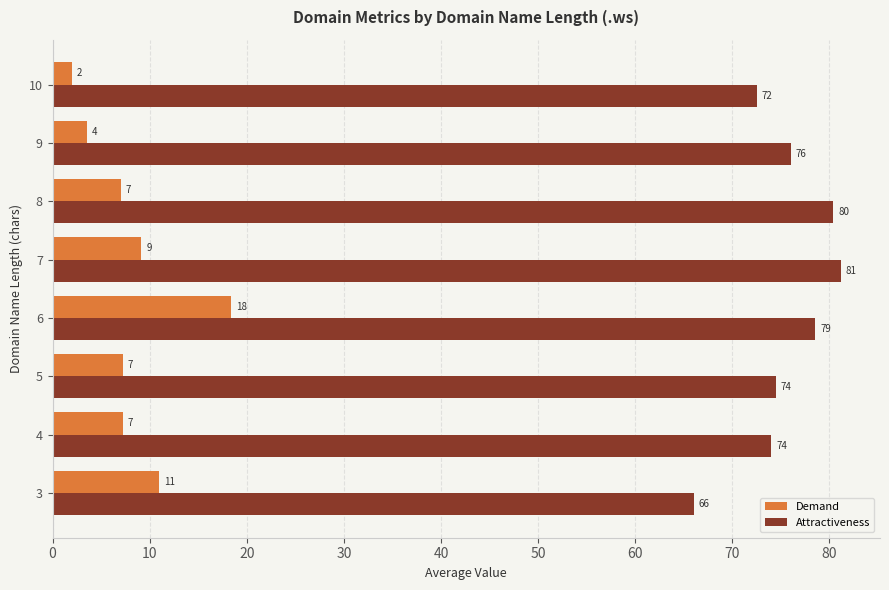

What value does the Demand series have at 8?

7.0